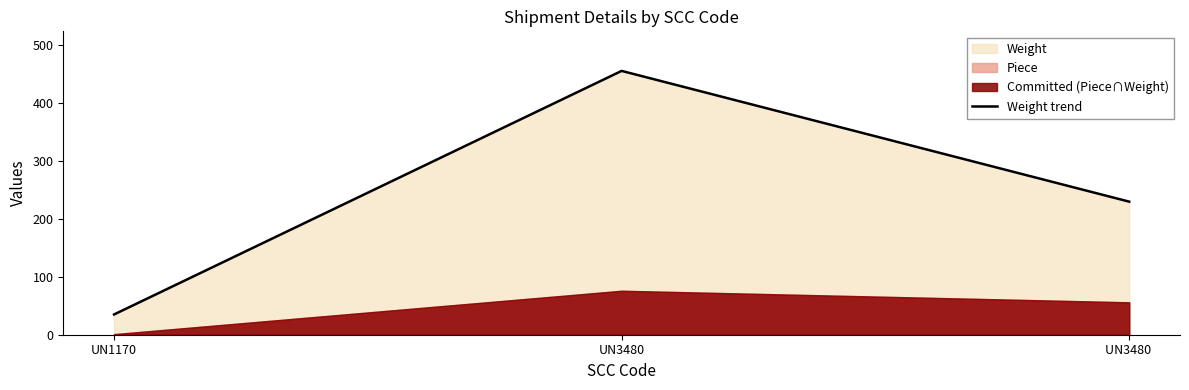

Approximately how many times larger is the value at UN3480 compared to UN3480 ?

2.0